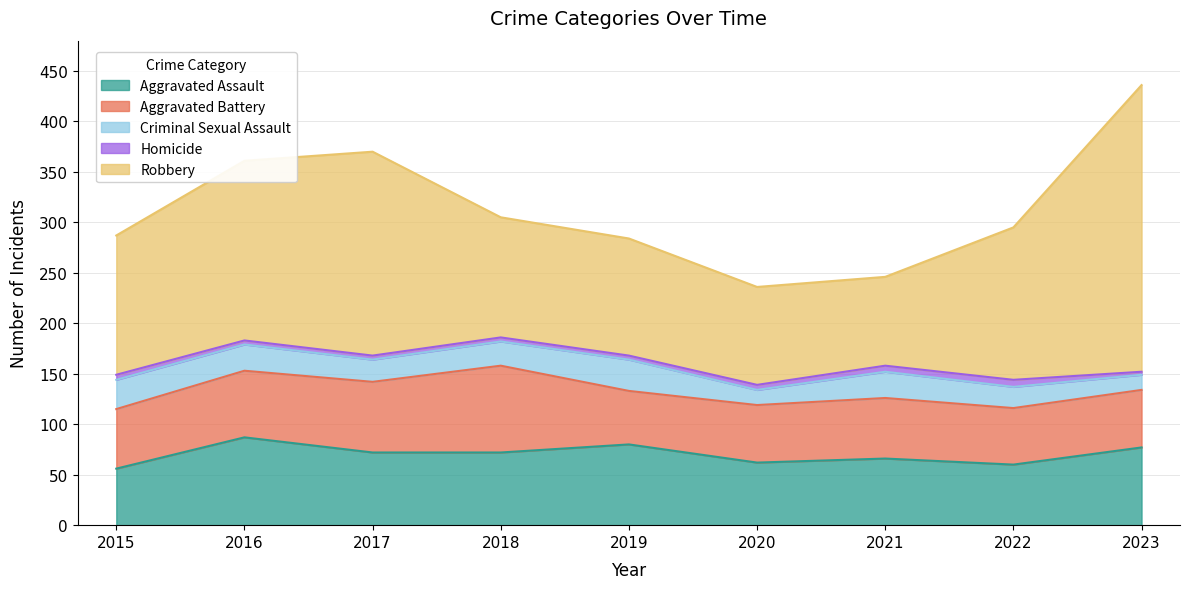

What is the value of the Robbery point at the 7th from the left?

88